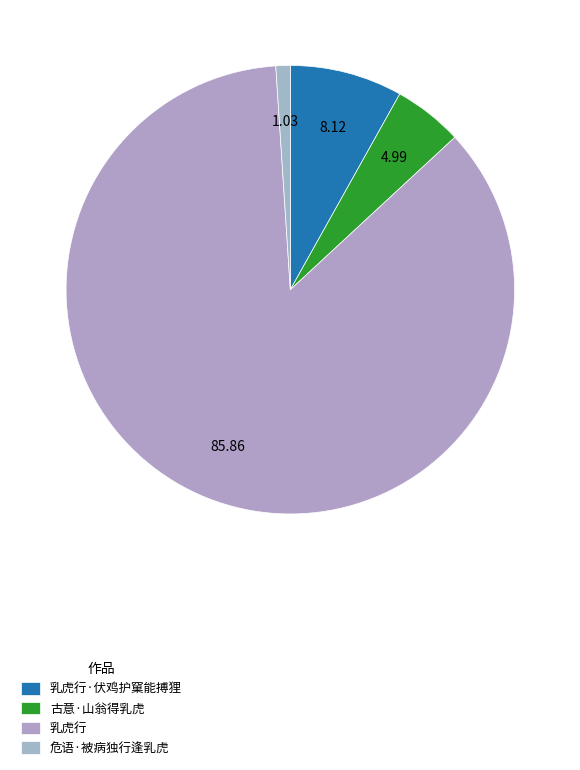

What is the majority slice?

乳虎行